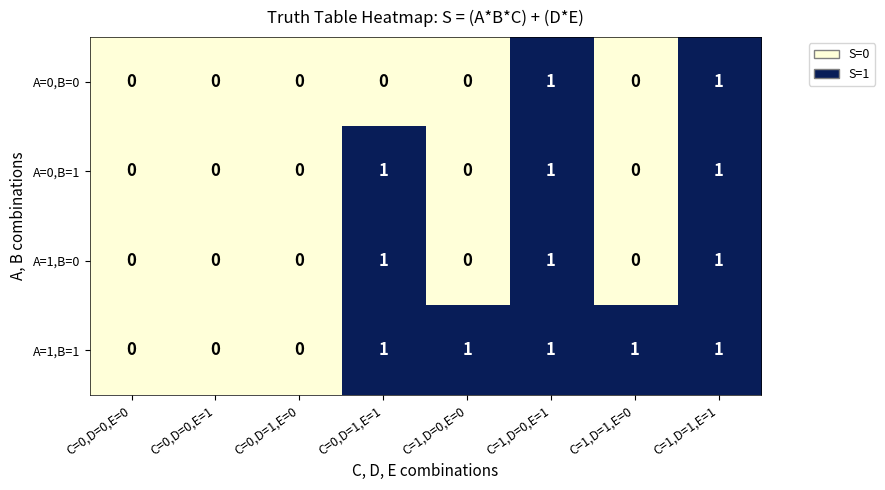

What is the difference between the highest and lowest values at C=1,D=0,E=0?

1